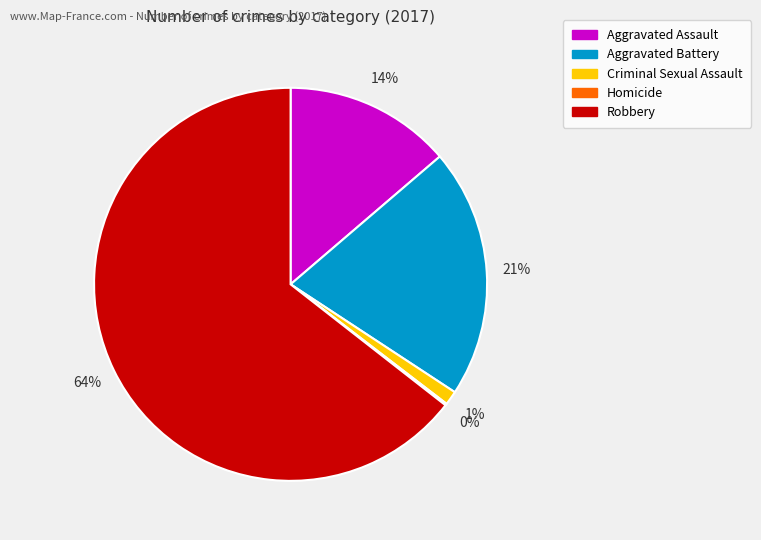

The Robbery slice represents 77% of the pie. True or false?

False